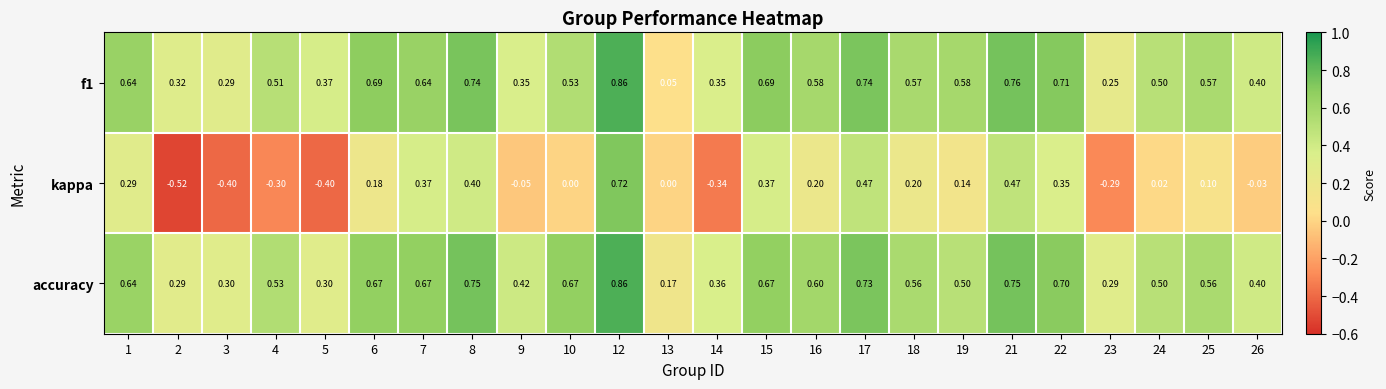

Which series has the largest range (max minus min)?

kappa